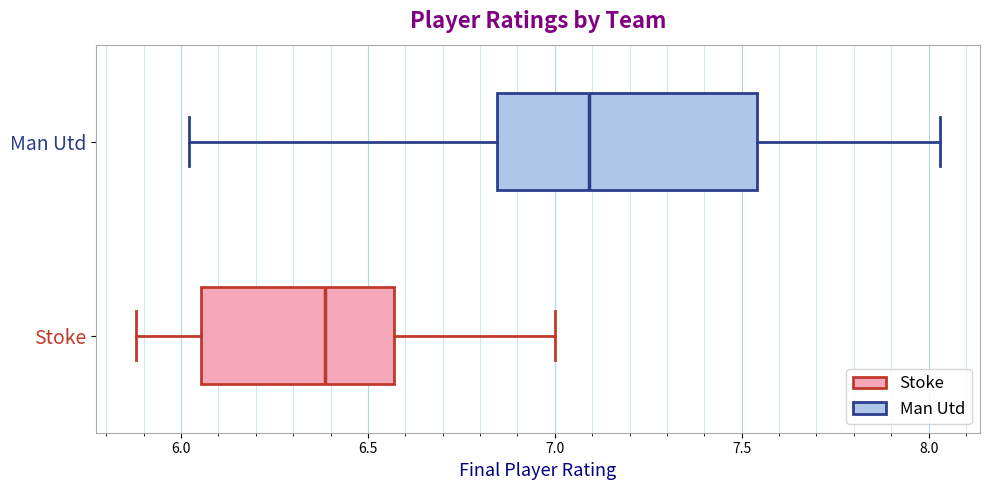

Reading bottom to top, read every box against the x-axis: the position of its median line, the range the box covers, and the ends of its whiskers. The values are not printed on the chart, so give them approximately, as read against the axis.

Stoke: median 6.40, box 6.05 to 6.55, whiskers 5.90 to 7.00
Man Utd: median 7.10, box 6.85 to 7.55, whiskers 6.00 to 8.05